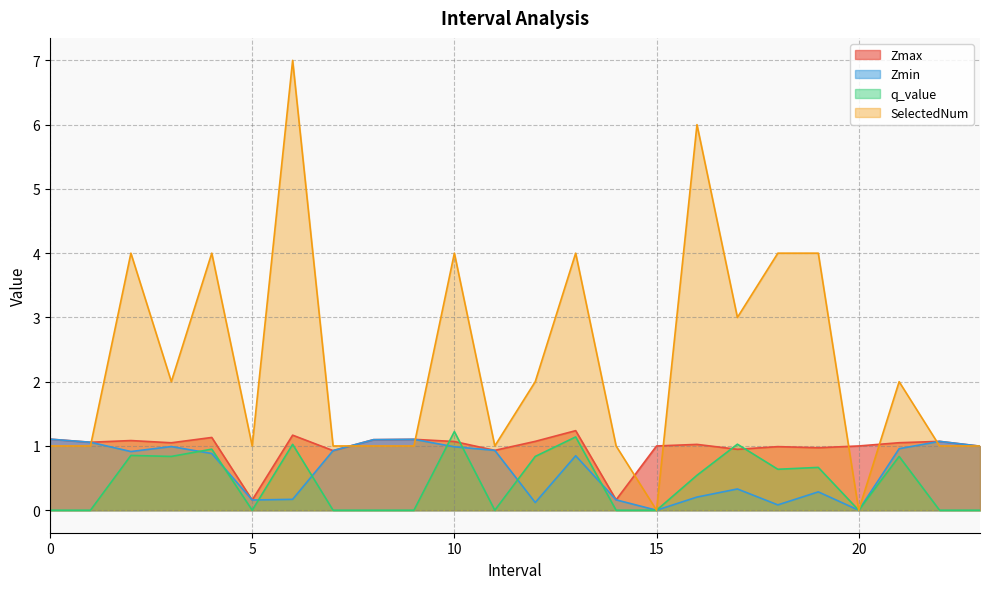

What is the sum of all Zmax values?

23.4